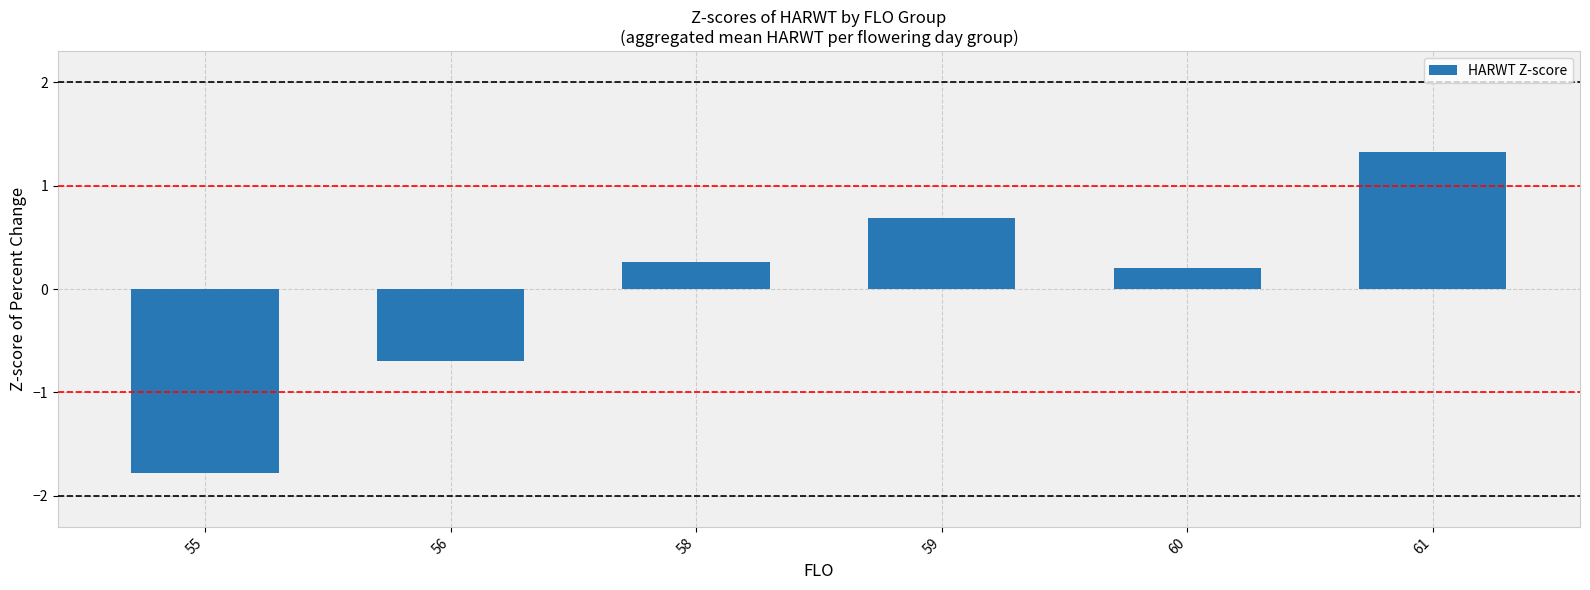

What is the minimum value shown in the chart?

-1.8